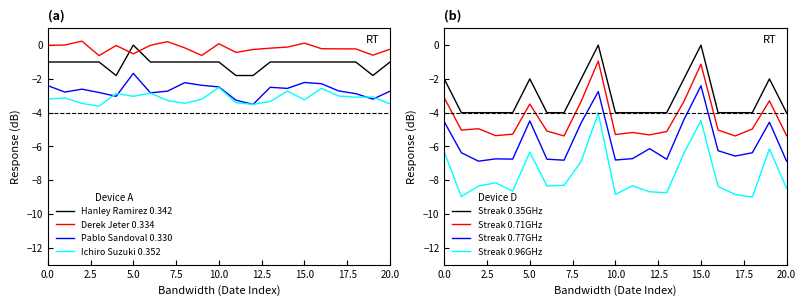

How many times do Hanley Ramirez BA and Streak cross each other?

4